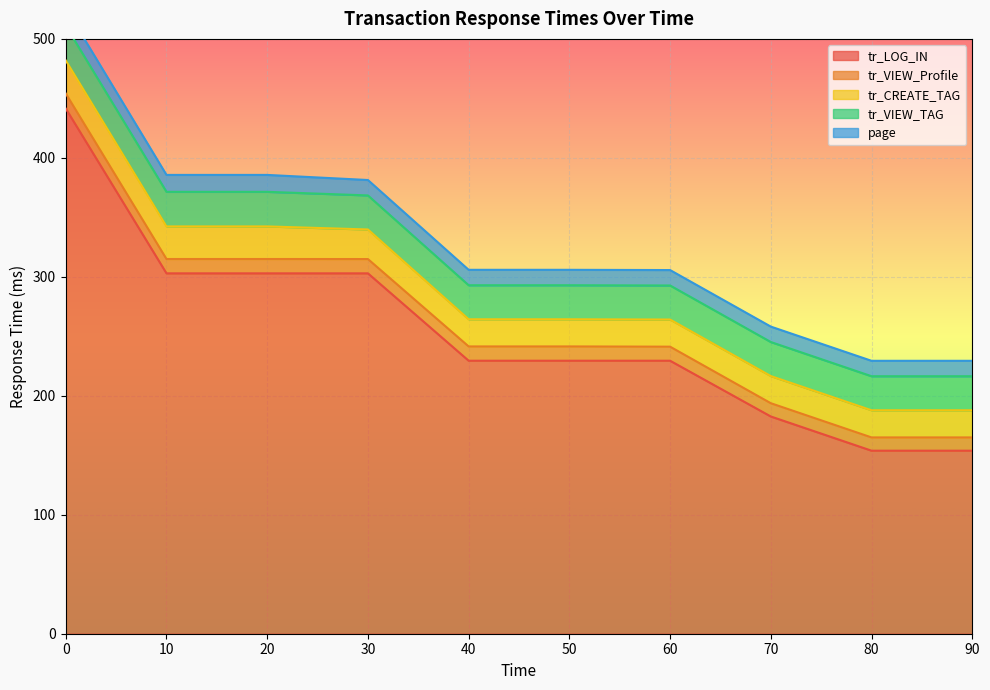

At which category does the chart reach its minimum across all series?

70